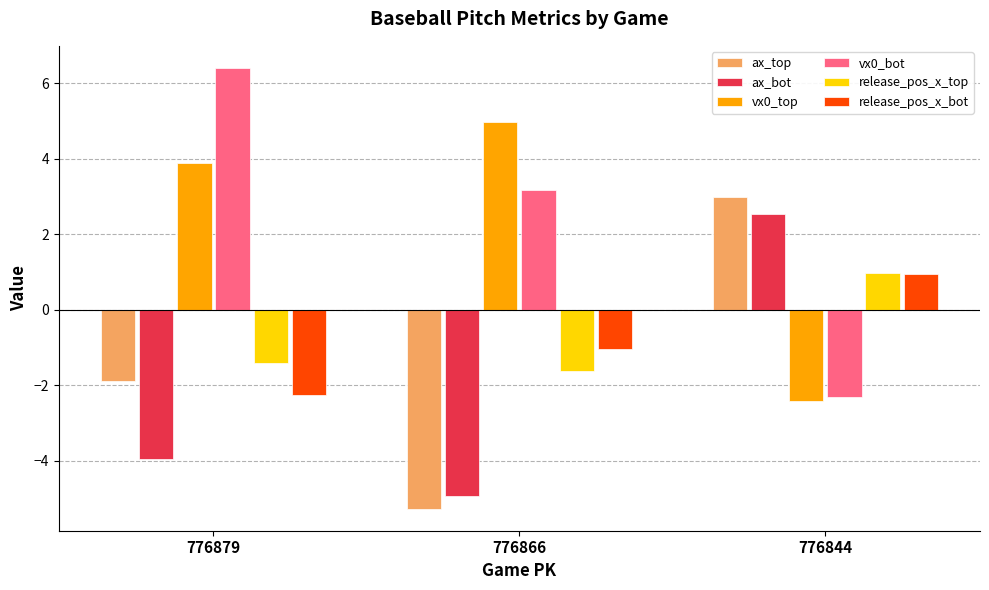

What are all the series names shown in the legend?

ax_top, ax_bot, vx0_top, vx0_bot, release_pos_x_top, release_pos_x_bot